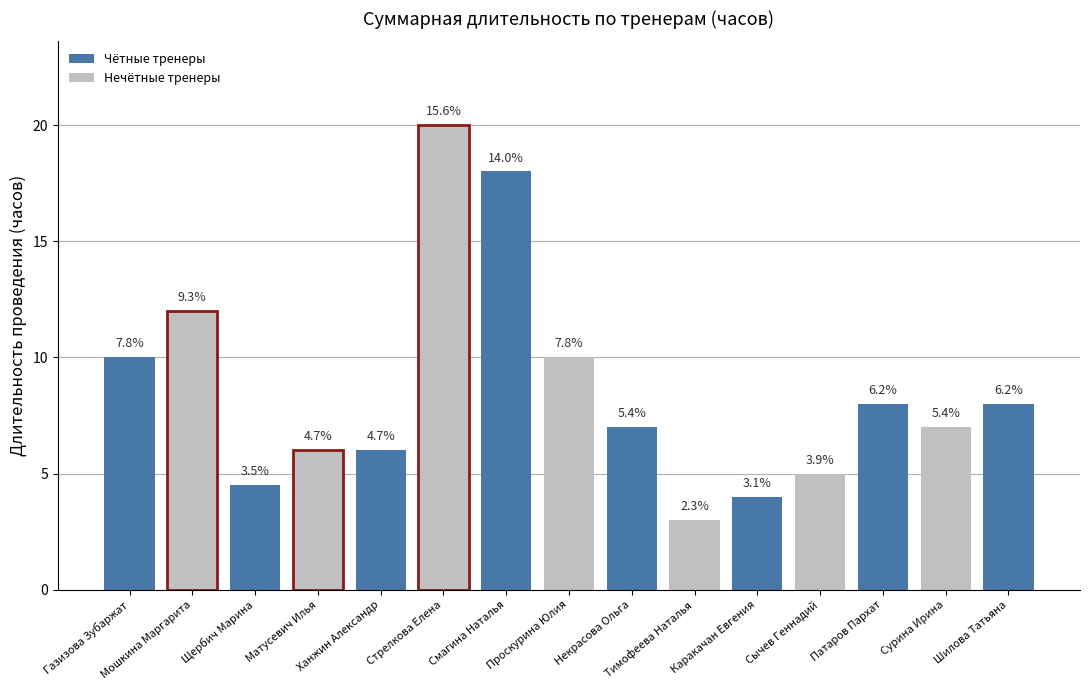

The chart shows a value of 12.0 at Мошкина Маргарита. True or false?

True